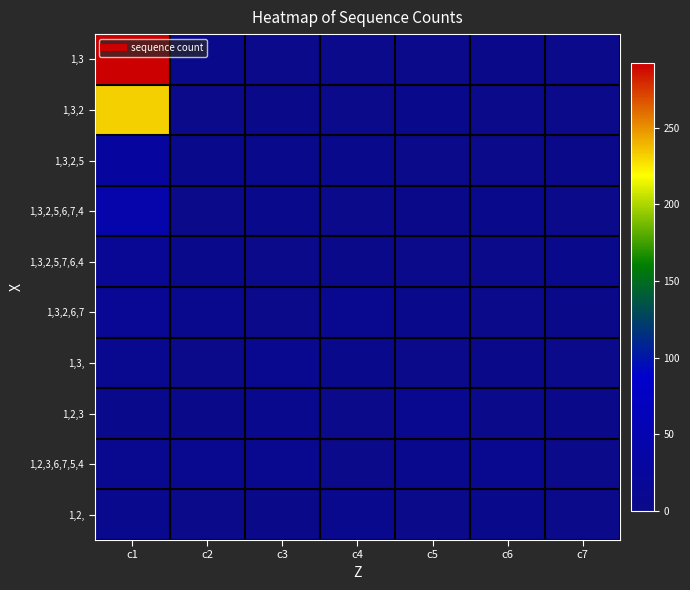

Which category has the highest value across all series?

c1